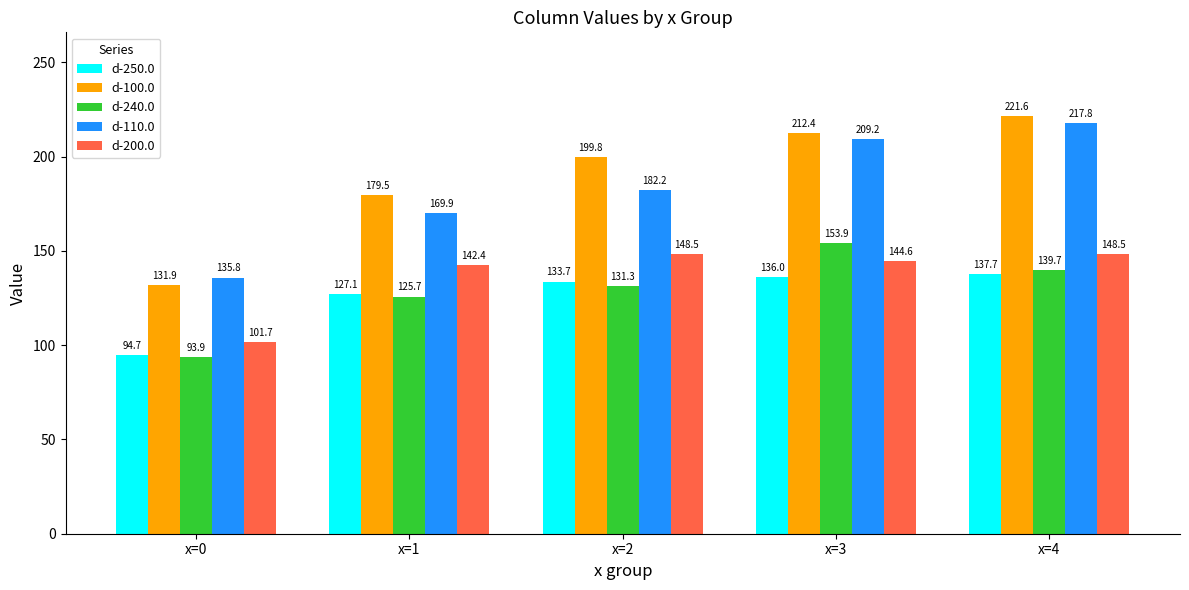

What is the sum of all d-240.0 values?

644.5